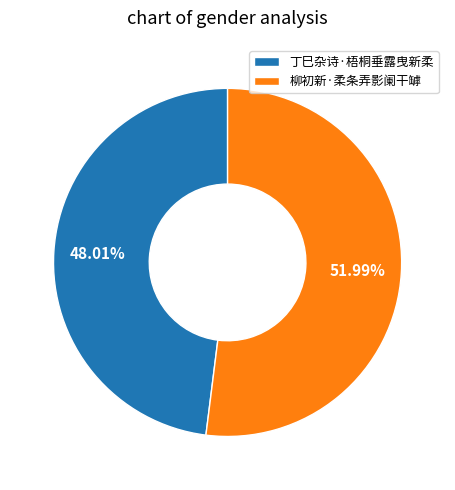

To the nearest percent, what is the combined percentage of 柳初新·柔条弄影阑干罅 and 丁巳杂诗·梧桐垂露曳新柔?

100%